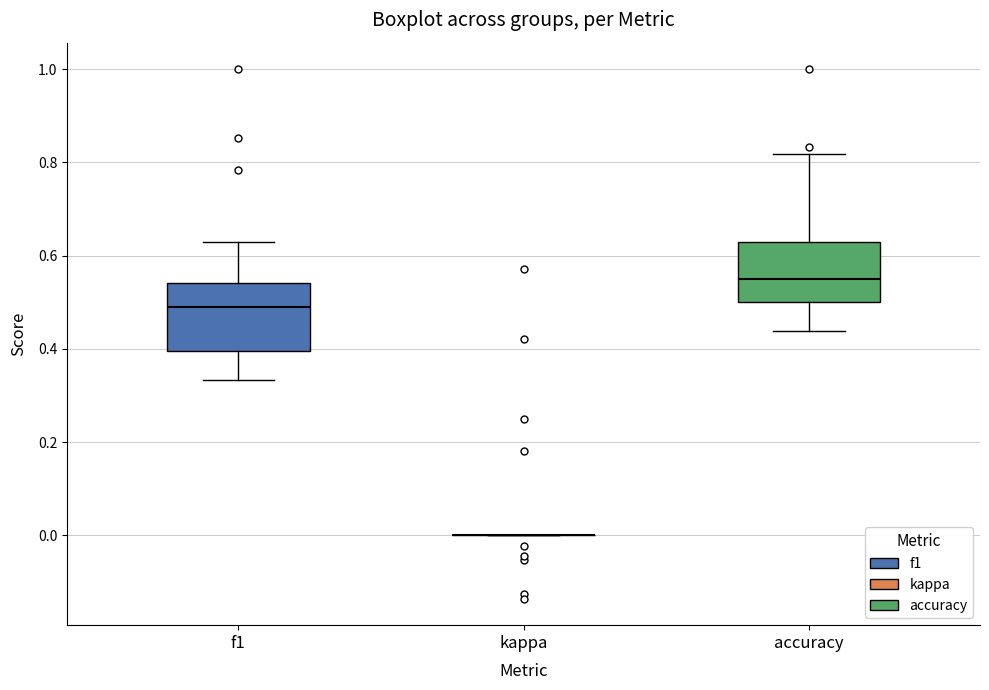

Reading left to right, transcribe this box plot: for each box, give where its median line is, the range the box spans, and where its two whiskers end, as read against the y-axis. The values are not printed on the chart, so give them approximately, as read against the axis.

f1: median 0.48, box 0.40 to 0.54, whiskers 0.34 to 0.62
kappa: box collapsed to a line at 0.00, whiskers 0.00 to 0.00
accuracy: median 0.56, box 0.50 to 0.62, whiskers 0.44 to 0.82